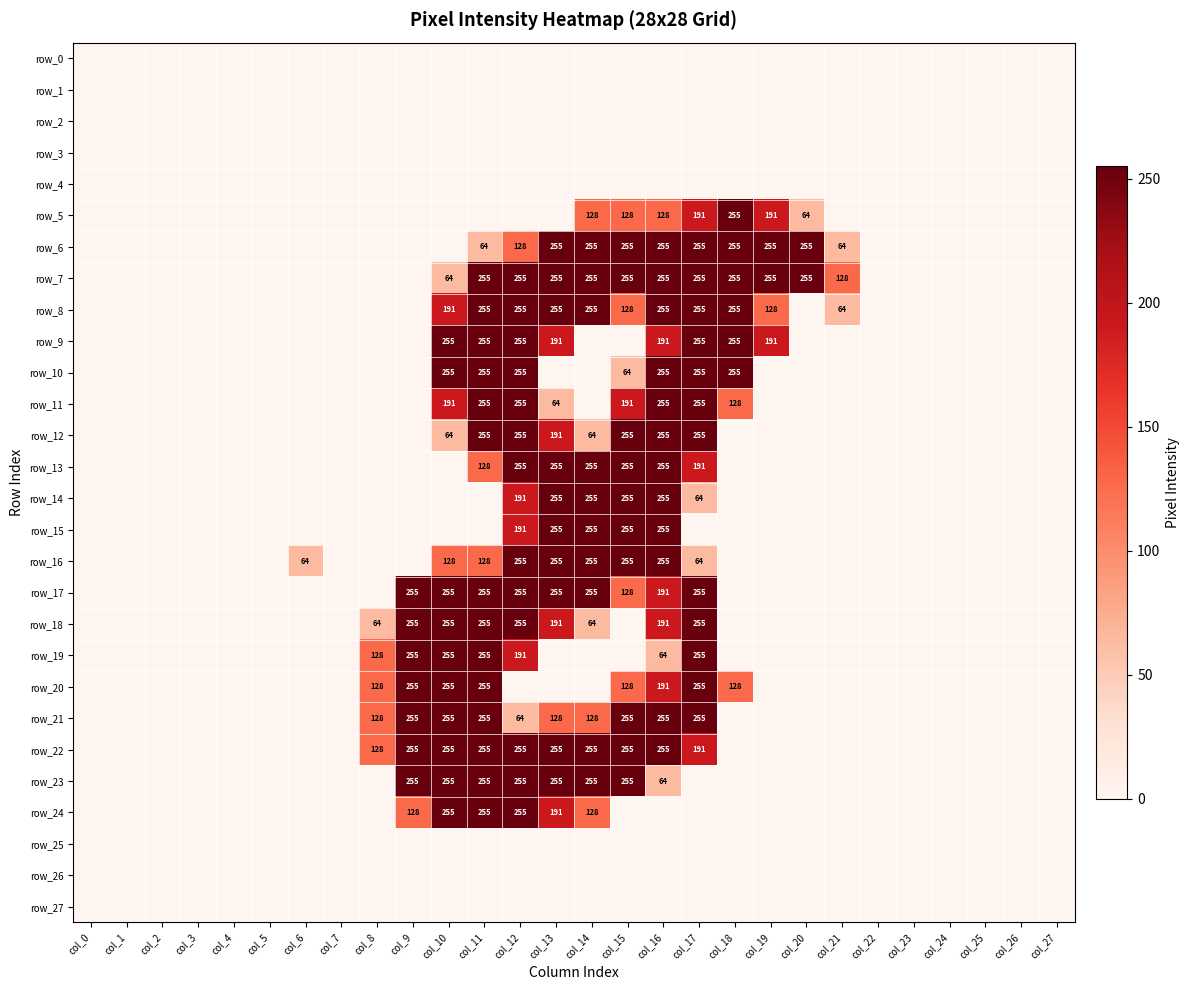

Between col_17 and col_18, which series saw the biggest shift?

row_12